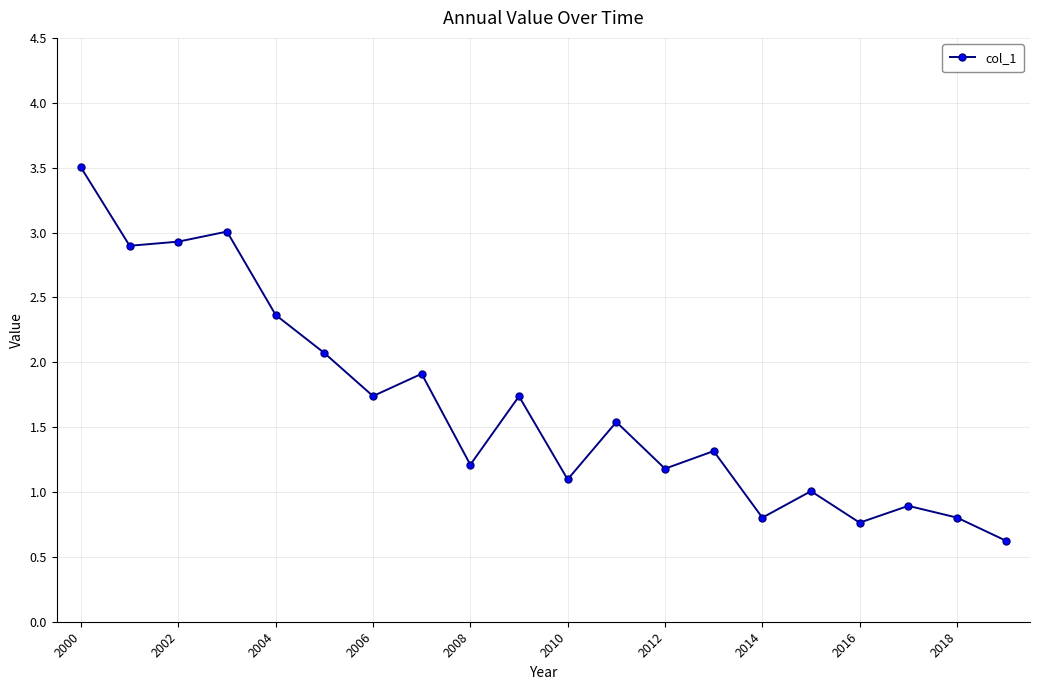

True or false: the data has more than 1 interior local peaks.

True